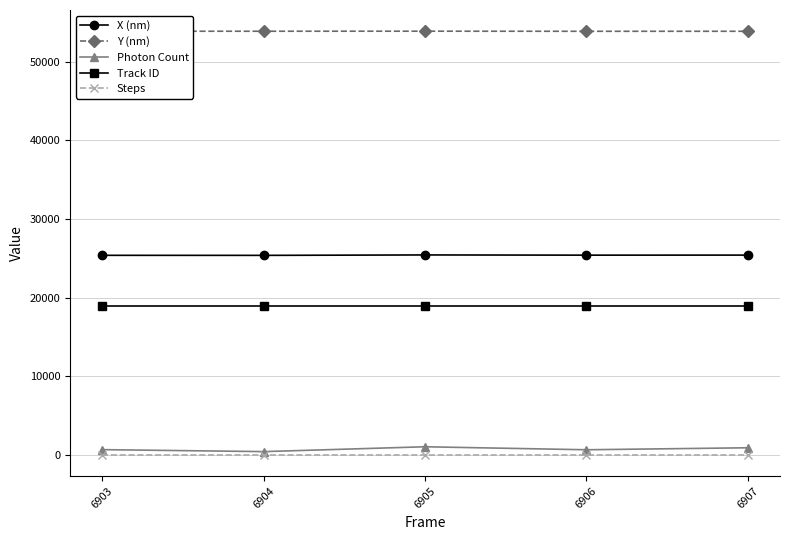

What is the lowest value of the Track ID series?

18966.0